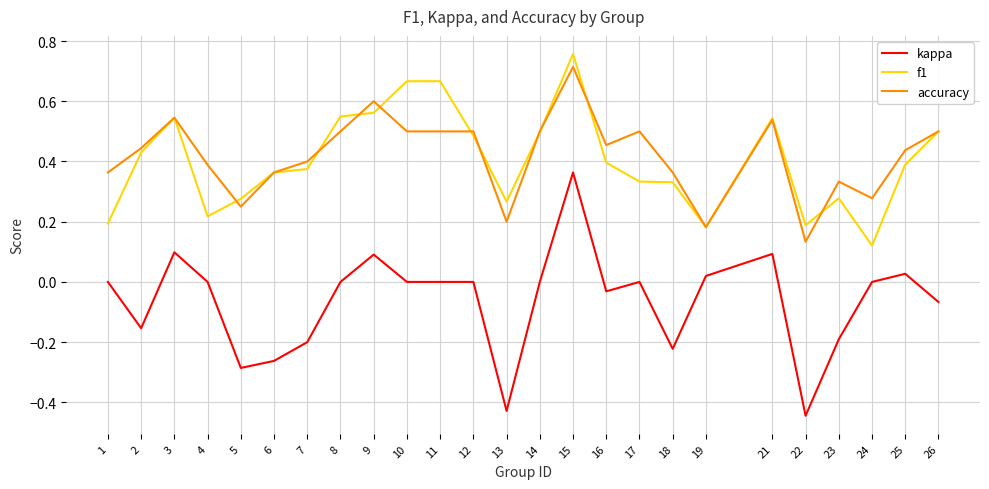

Which series changed the most between 4 and 16?

f1